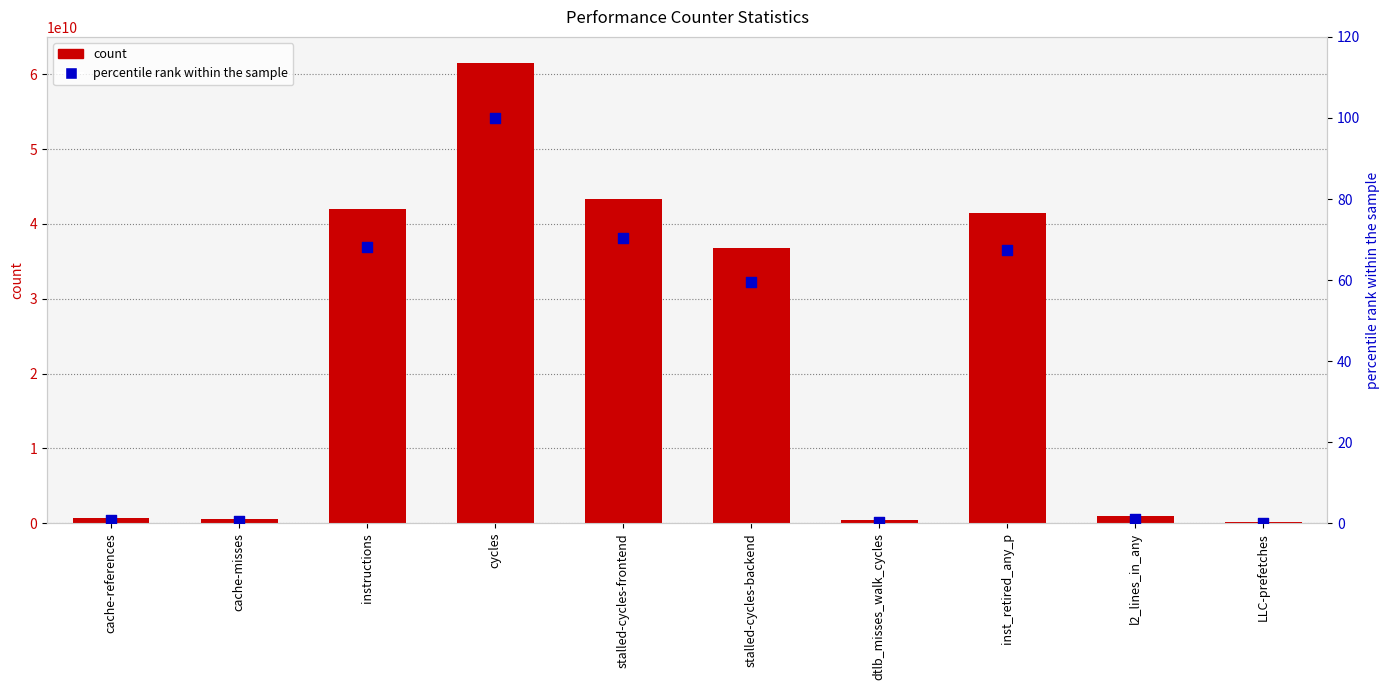

Is the value of count at stalled-cycles-frontend greater than the value of percentile rank within the sample at stalled-cycles-backend?

Yes